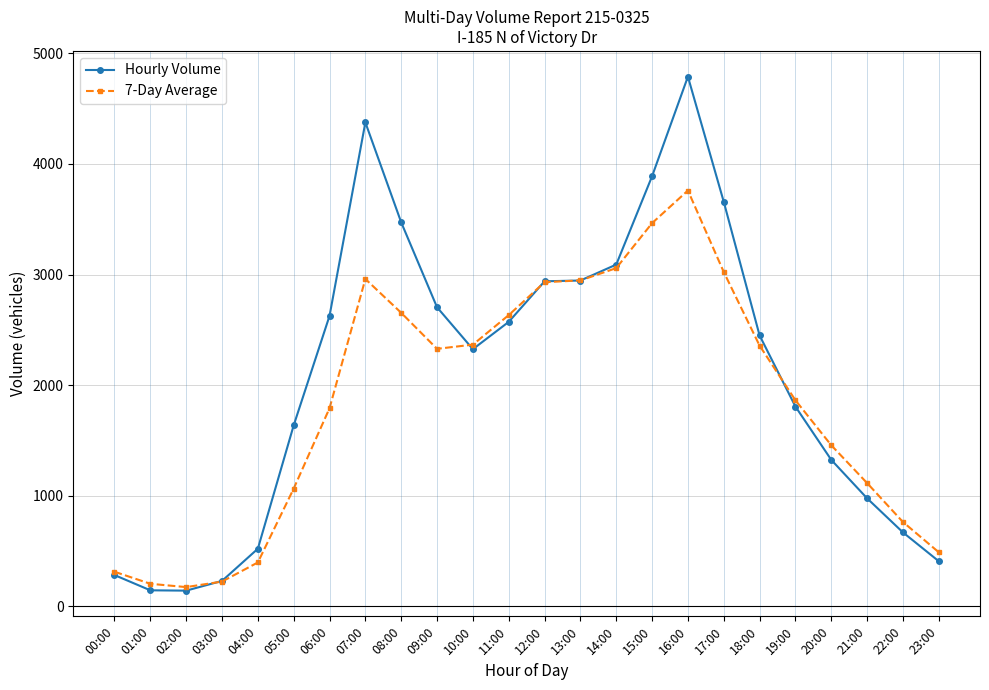

True or false: Hourly Volume has more than 1 interior local peaks.

True